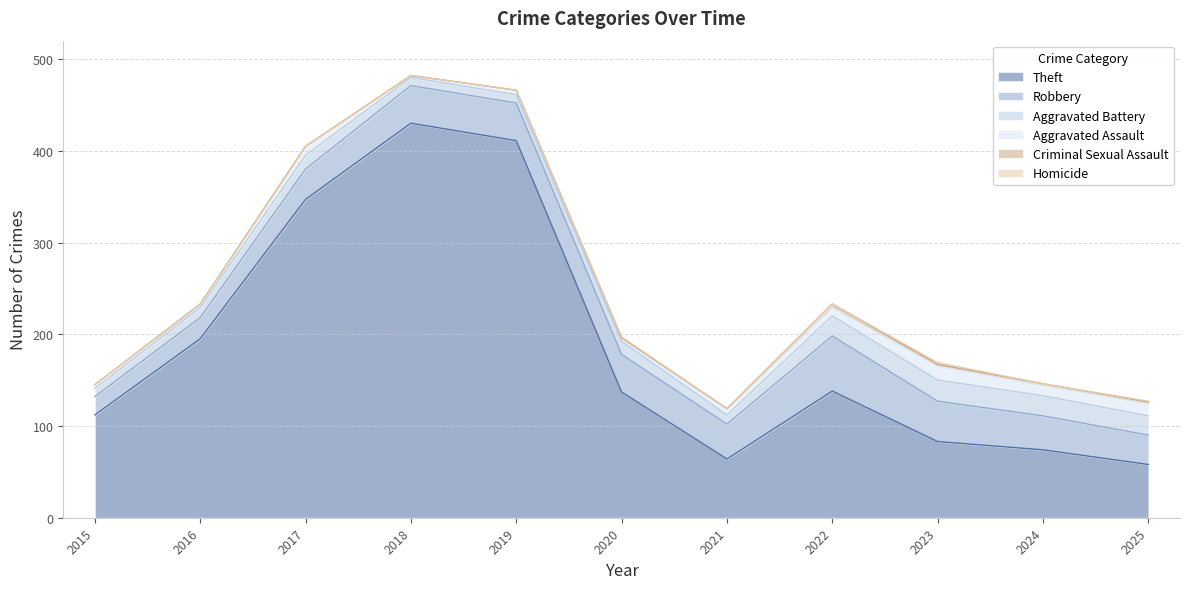

Count the Criminal Sexual Assault values in the range 0 to 2.

10